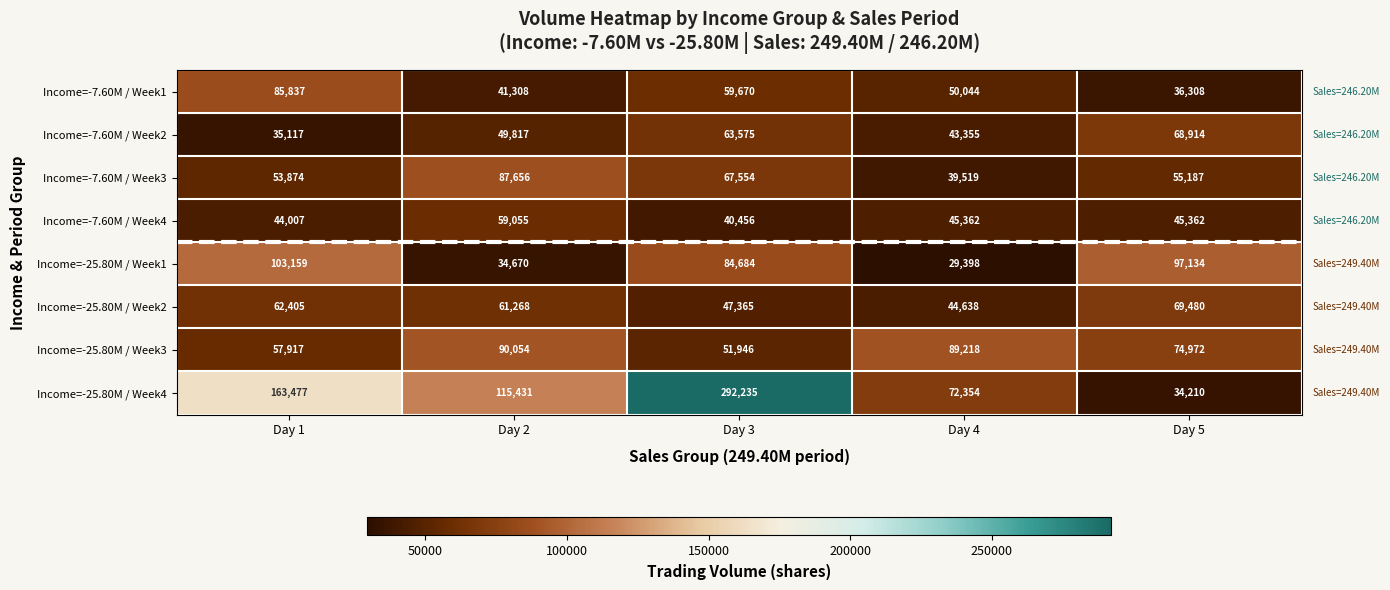

Which category has the lowest value across all series?

Day 4